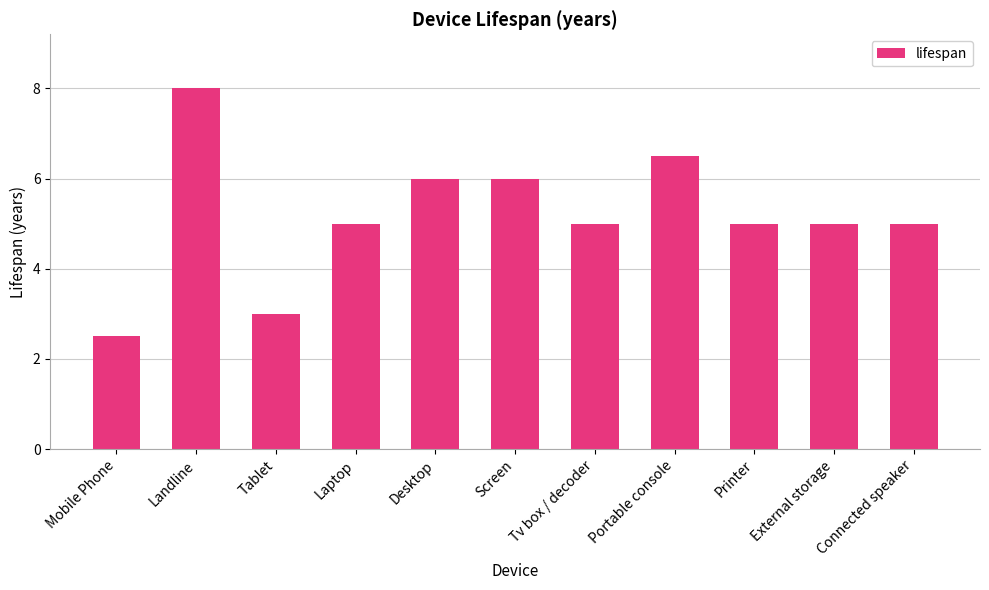

The value at Screen is 6.0. True or false?

True